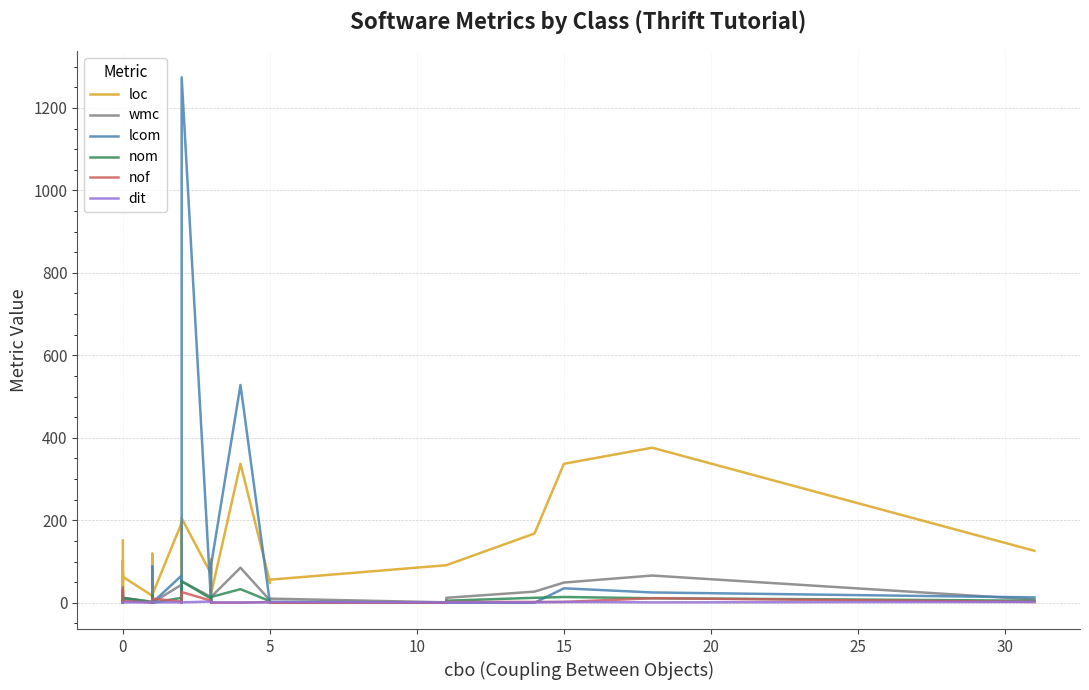

True or false: loc and lcom cross at least once.

True